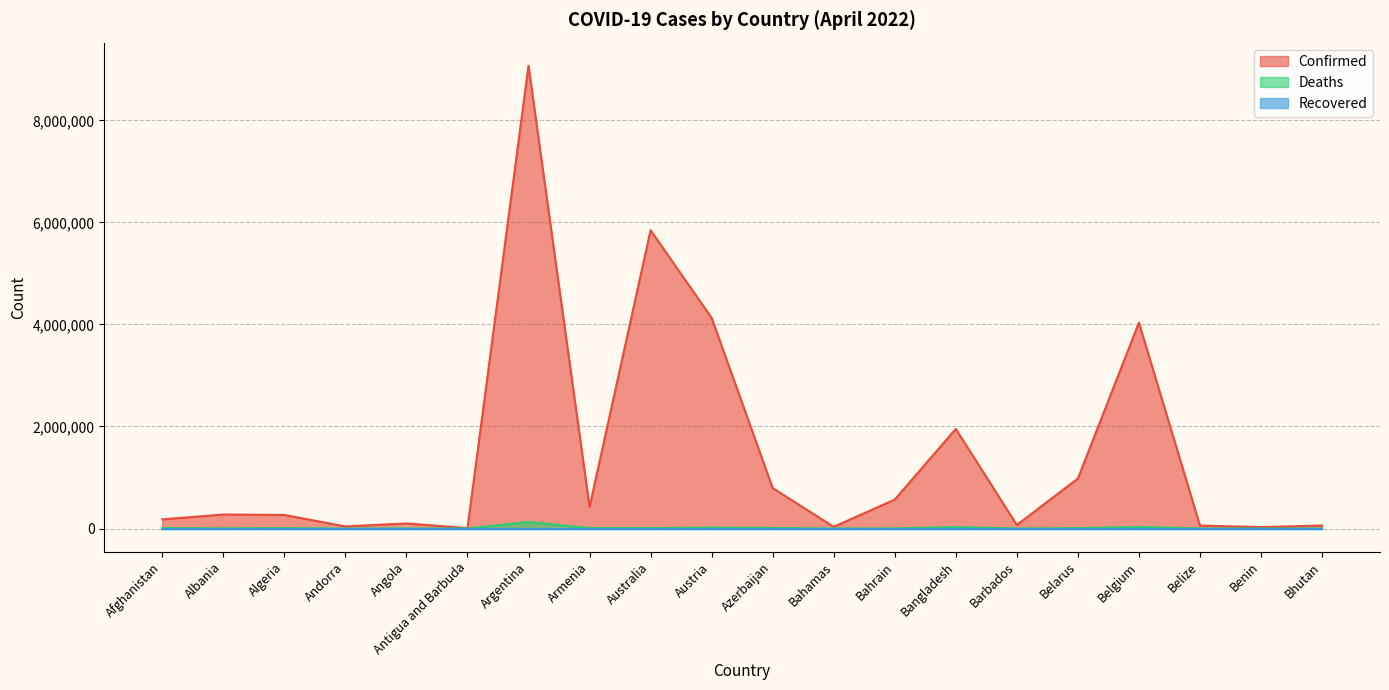

True or false: Deaths has a value of 6940 at Belarus.

True